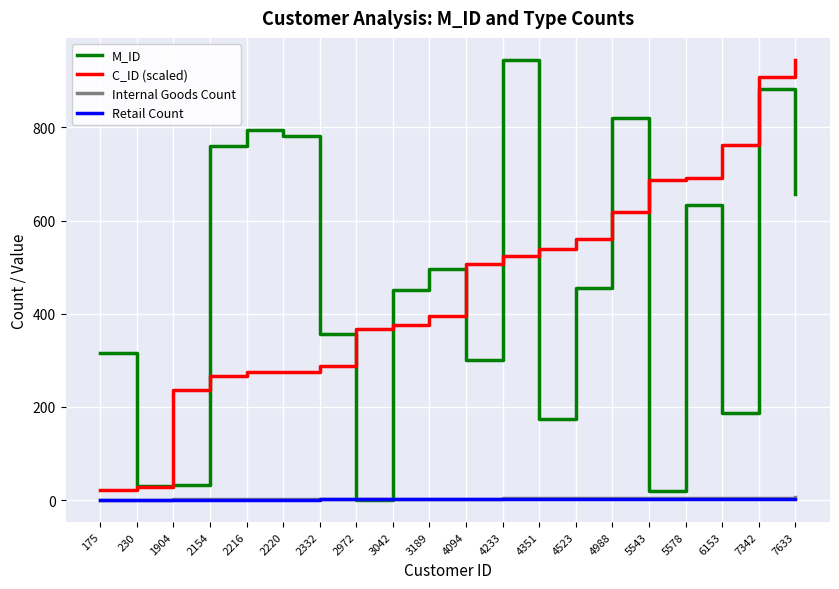

What are all the series names shown in the legend?

M_ID, C_ID (scaled), Internal Goods Count, Retail Count